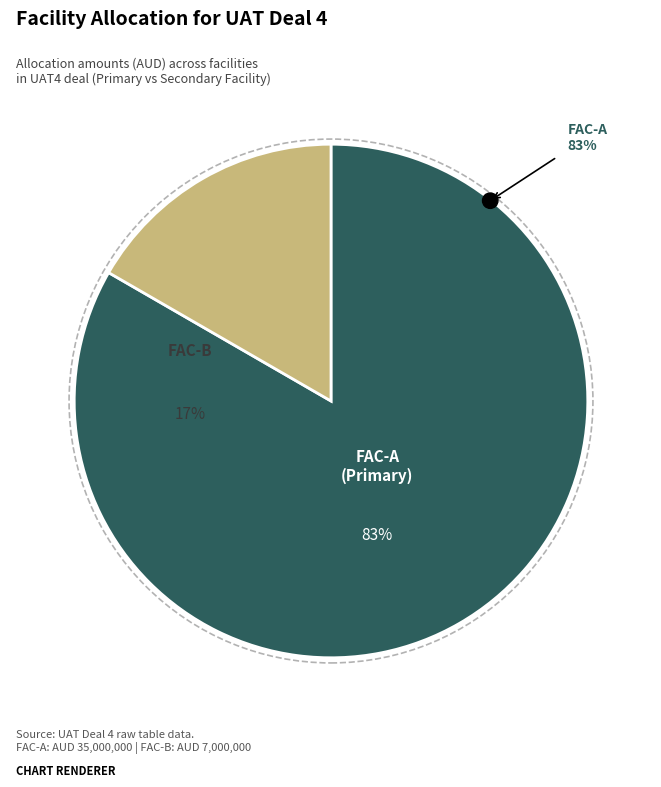

What is the change in value from FAC-A (Primary Facility) to FAC-B (Facility)?

-28000000